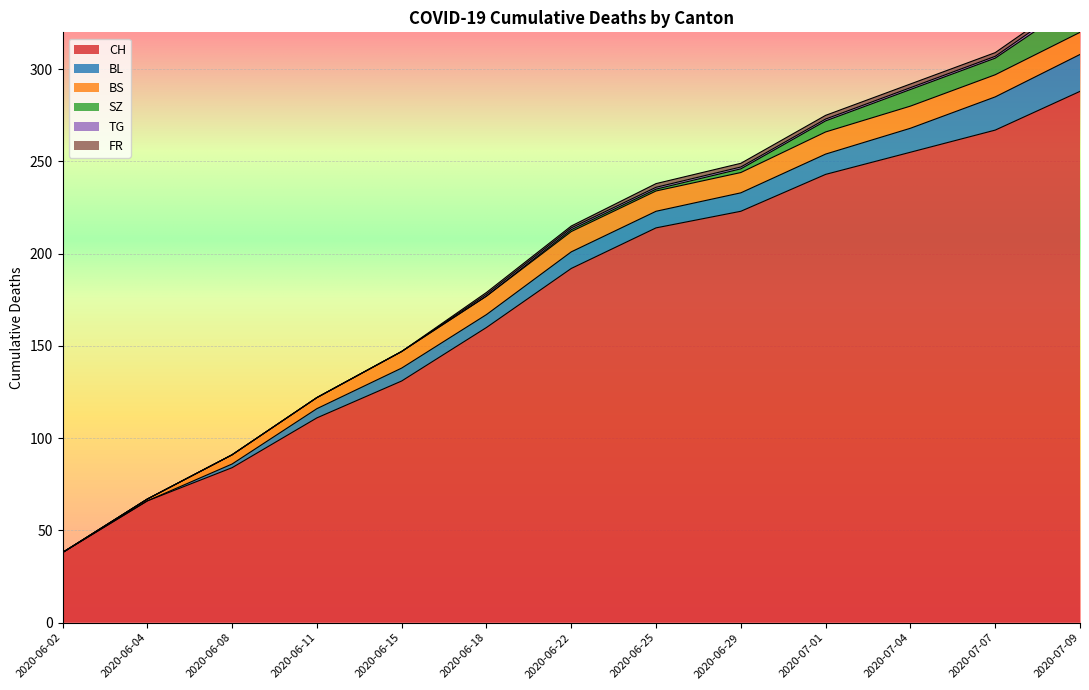

What is the highest value of the FR series?

2